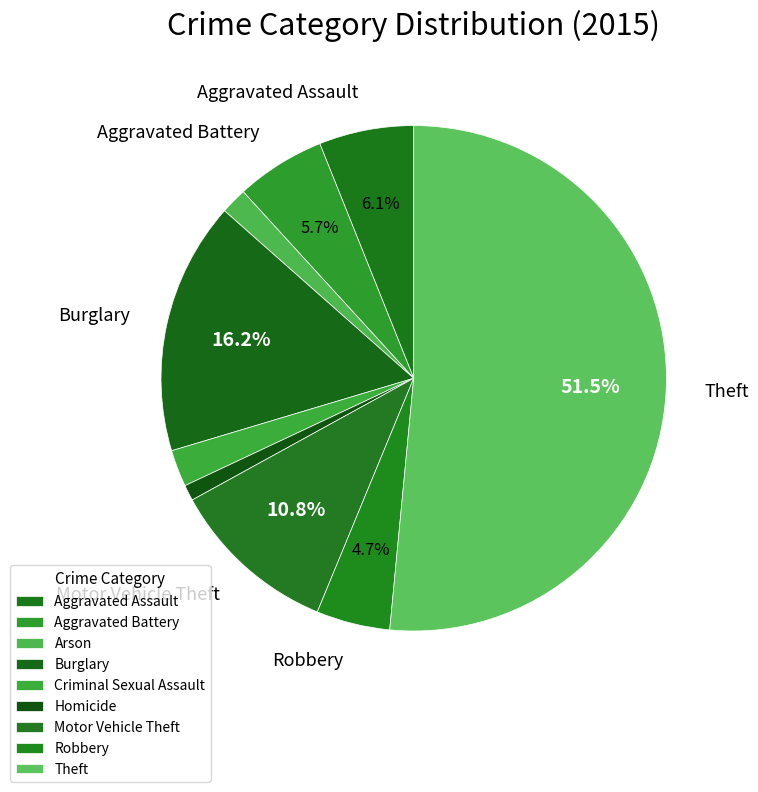

How many slices are in this pie chart?

9